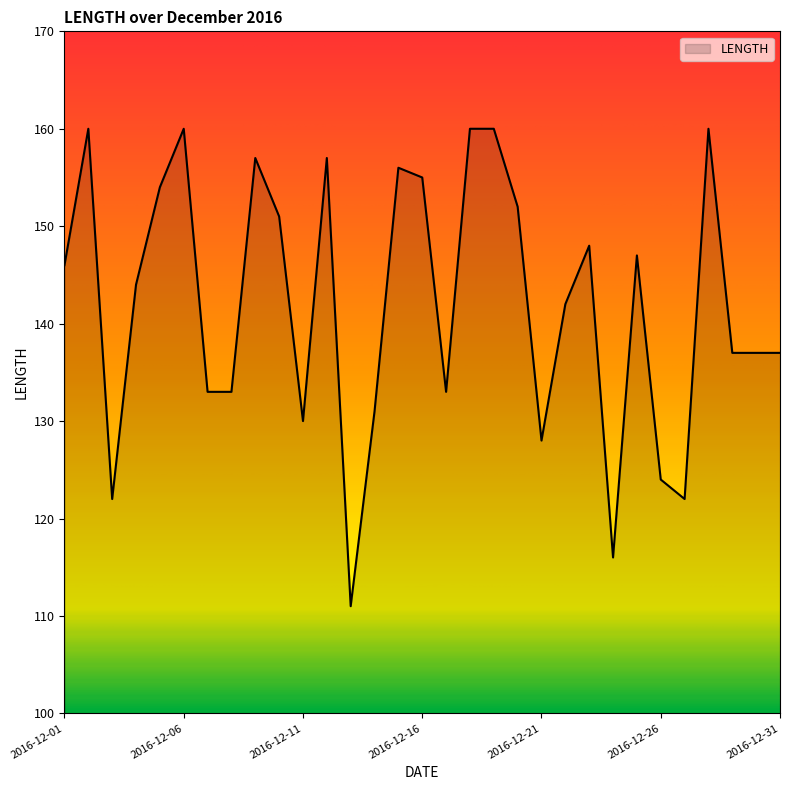

What is the greatest value displayed?

160